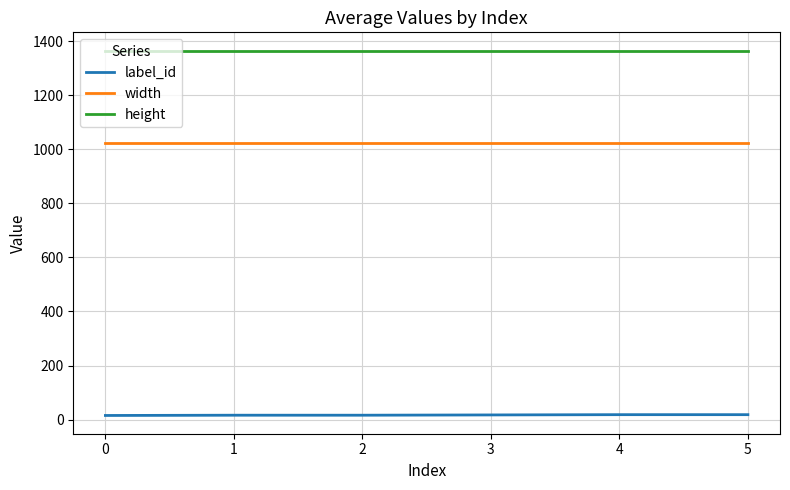

At 4, list the series in order from smallest to largest.

label_id, width, height